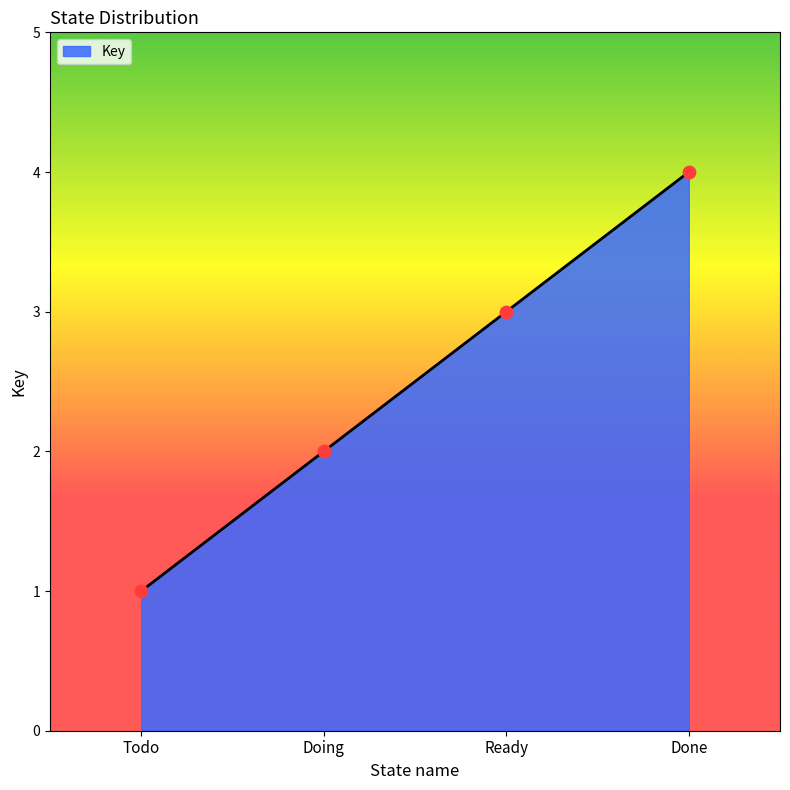

Between Todo and Doing, which is larger?

Doing